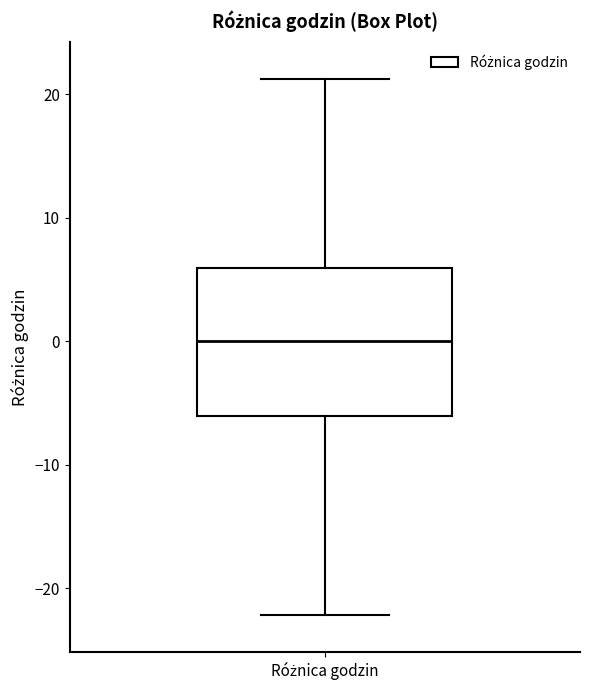

Read this box plot against the y-axis: the position of the median line, the range covered by the box, and the ends of both whiskers. The values are not printed on the chart, so give them approximately, as read against the axis.

median 0, box -6 to 6, whiskers -22 to 21